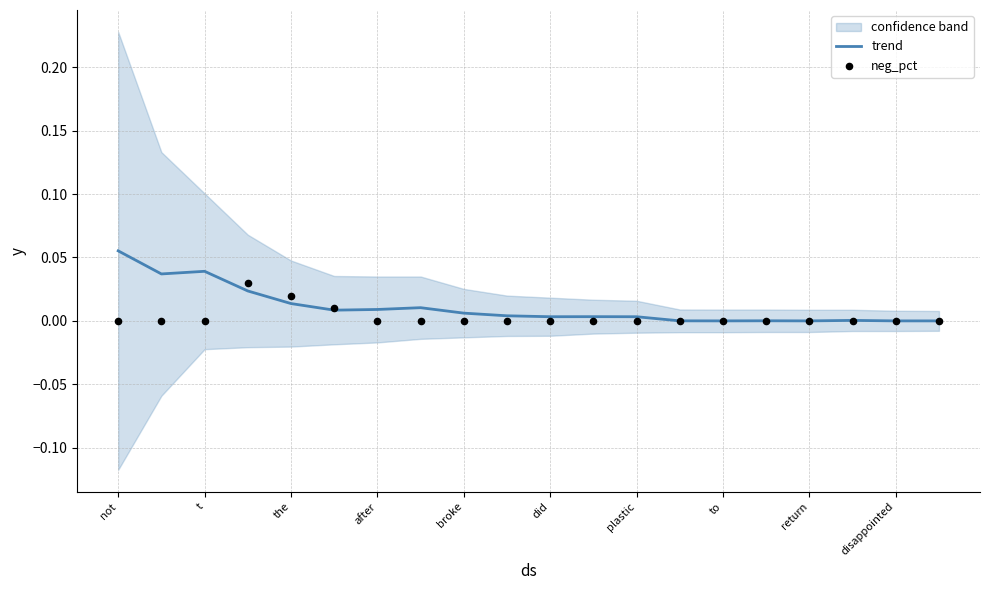

What are all the series names shown in the legend?

trend, neg_pct